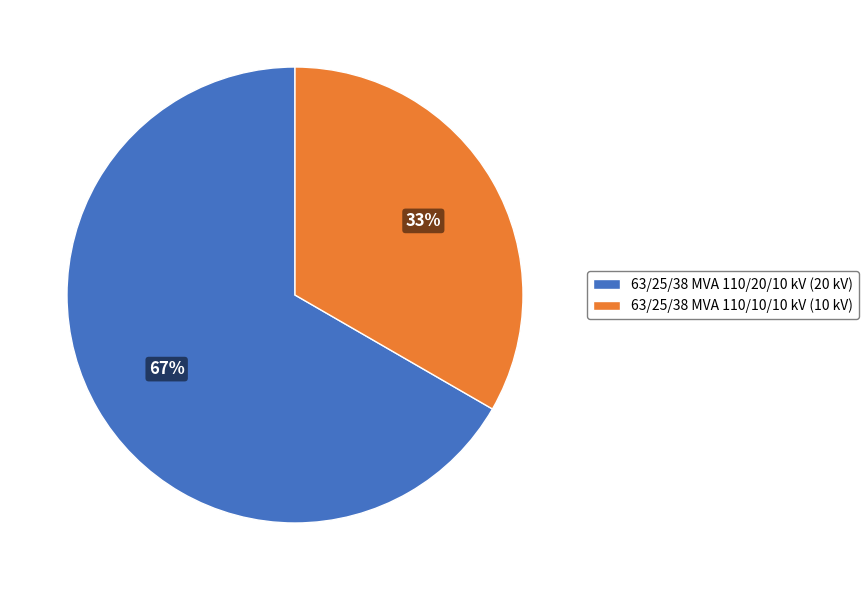

To the nearest percent, what is the combined percentage of 63/25/38 MVA 110/10/10 kV (10 kV) and 63/25/38 MVA 110/20/10 kV (20 kV)?

100%